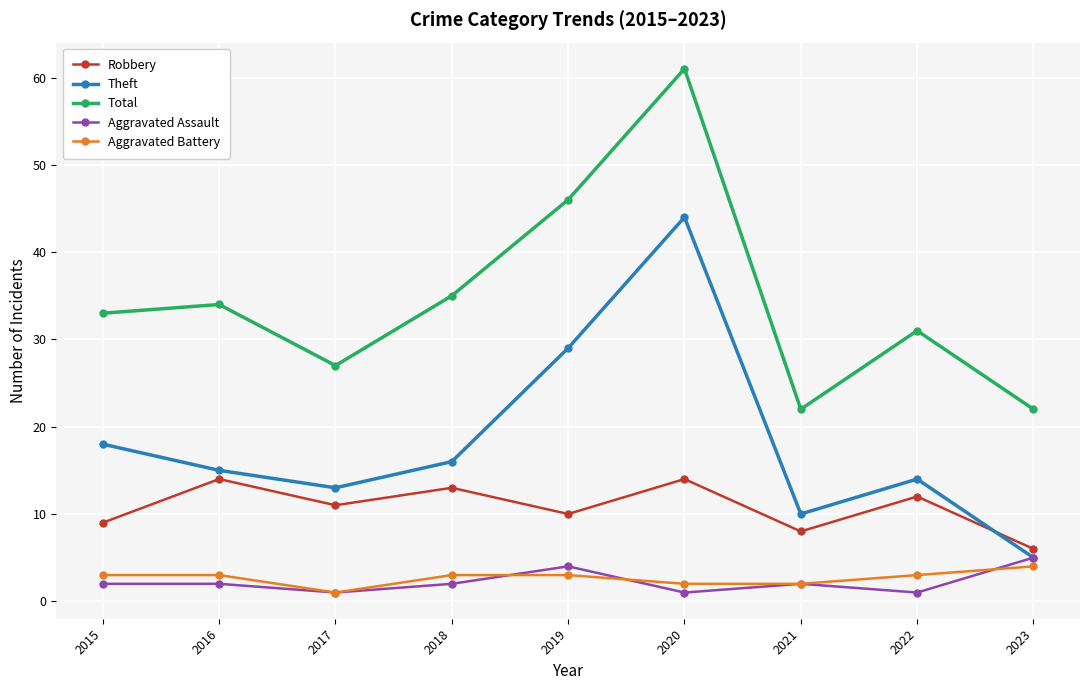

At 2020, list the series in order from smallest to largest.

Aggravated Assault, Aggravated Battery, Robbery, Theft, Total